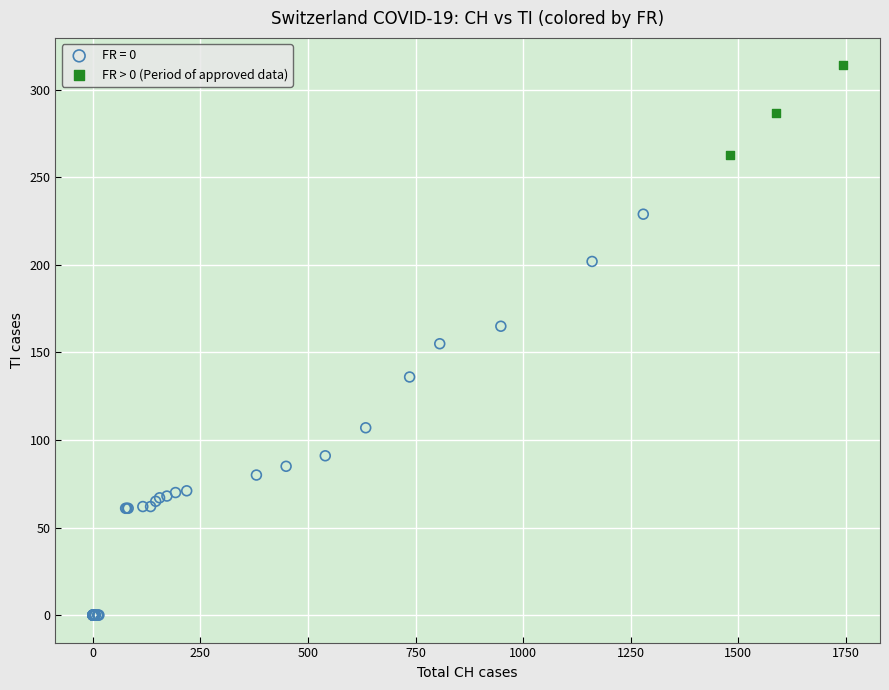

Which series reaches the minimum Y coordinate?

FR = 0